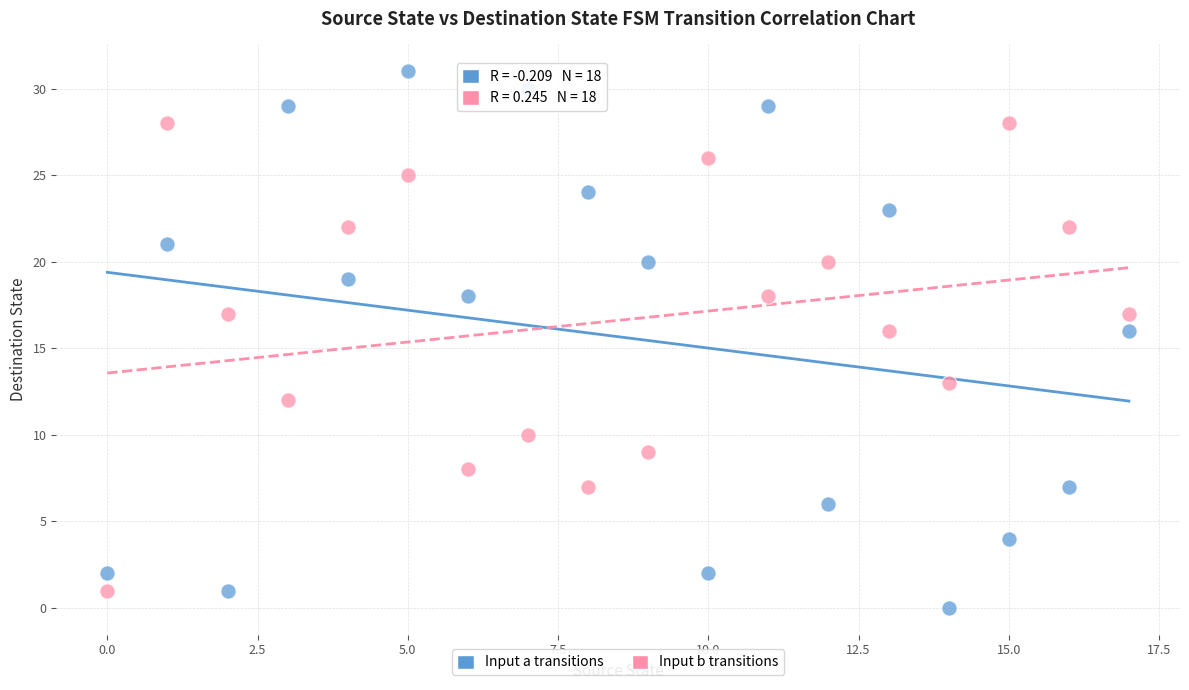

Across all data points, what is the range of Y values (max minus min)?

31